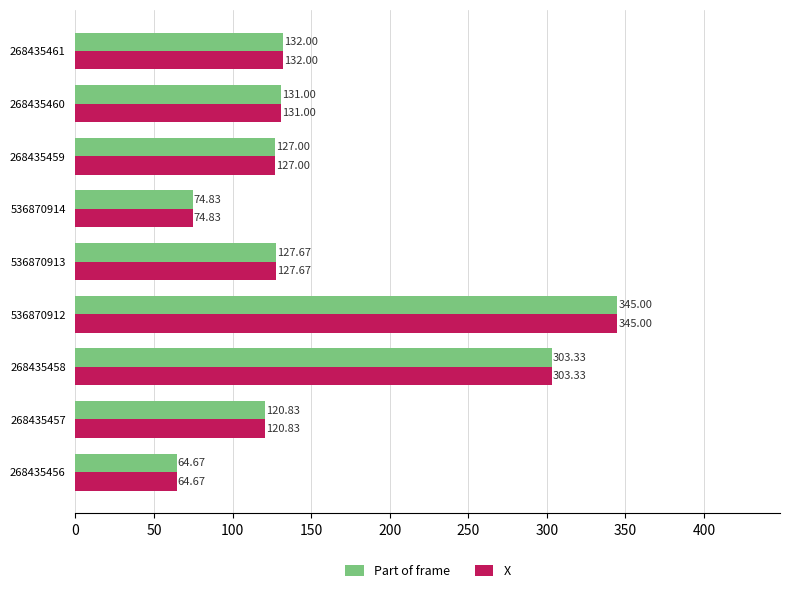

At which category is the sum across all series the highest?

536870912